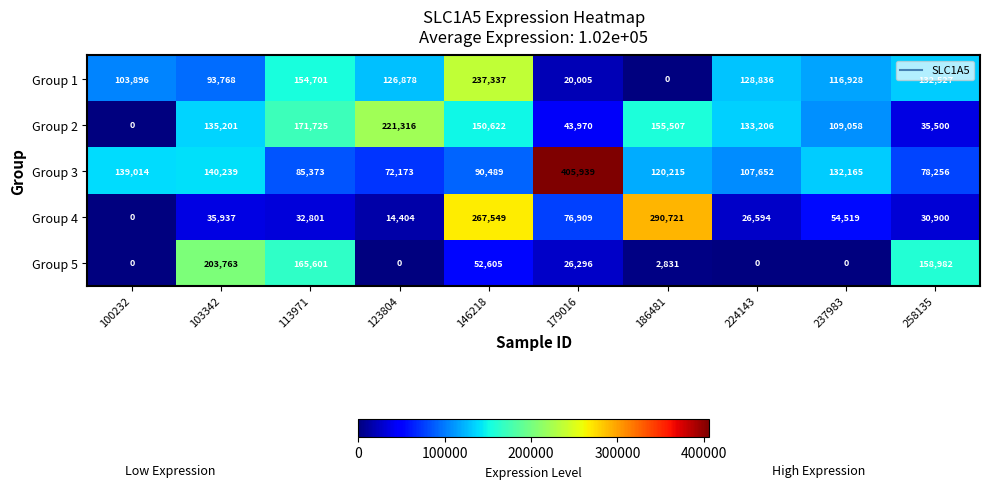

How many distinct data groups are displayed?

5